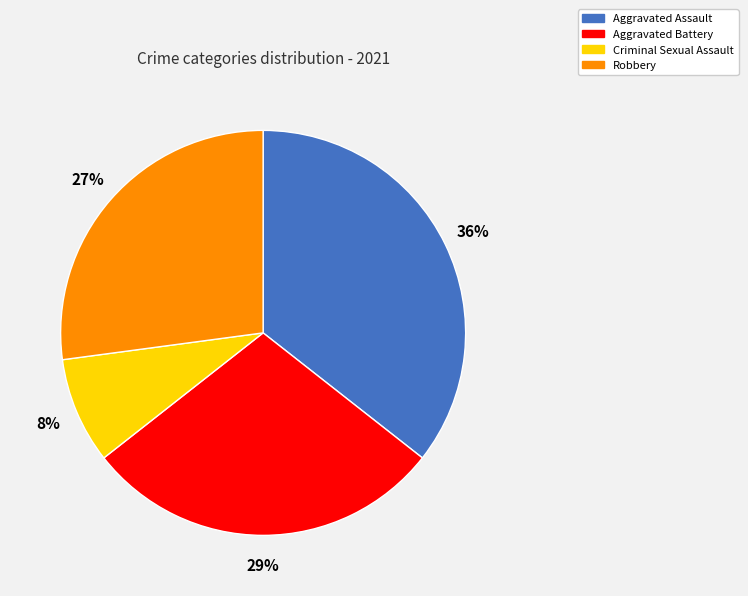

Does Aggravated Assault account for over 50% of the chart?

No